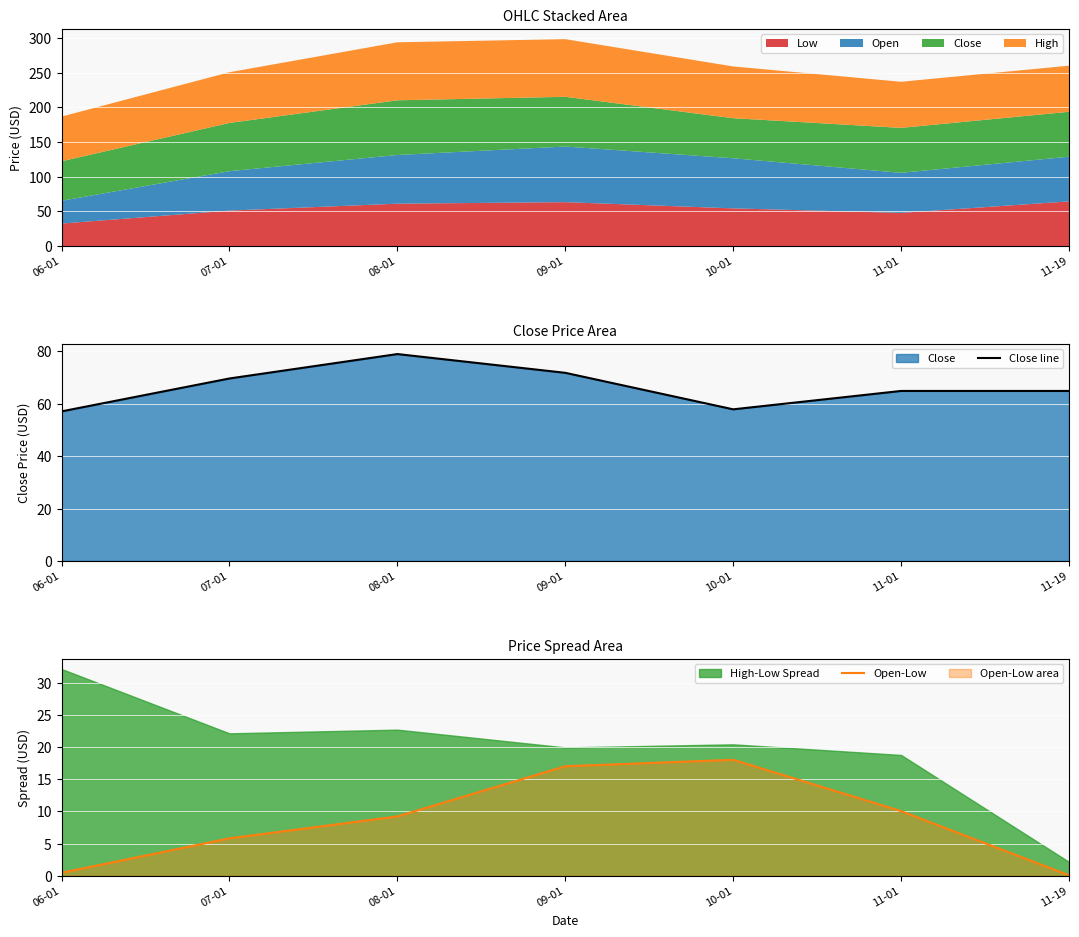

True or false: Open-Low has a value of 4.4 at 11-01.

False